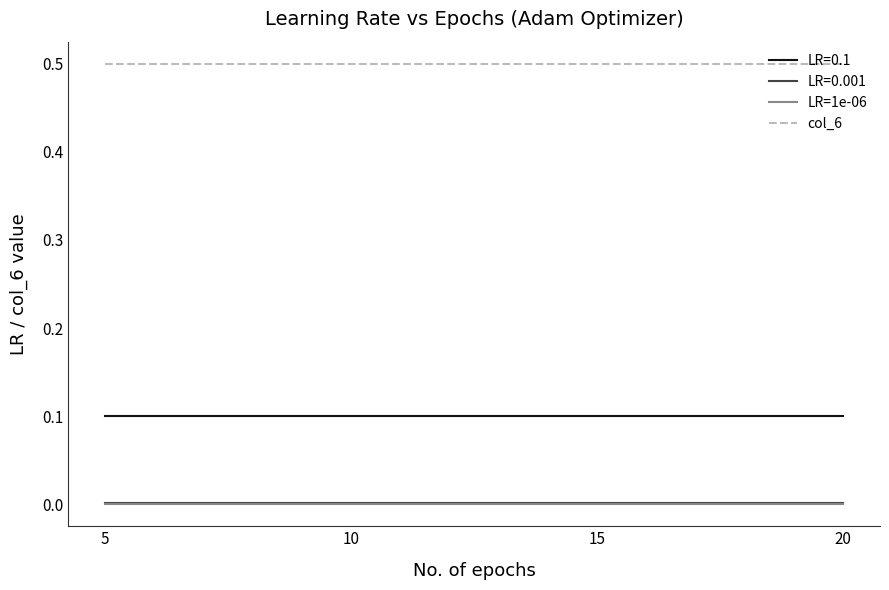

At how many categories does at least one series exceed 0?

4